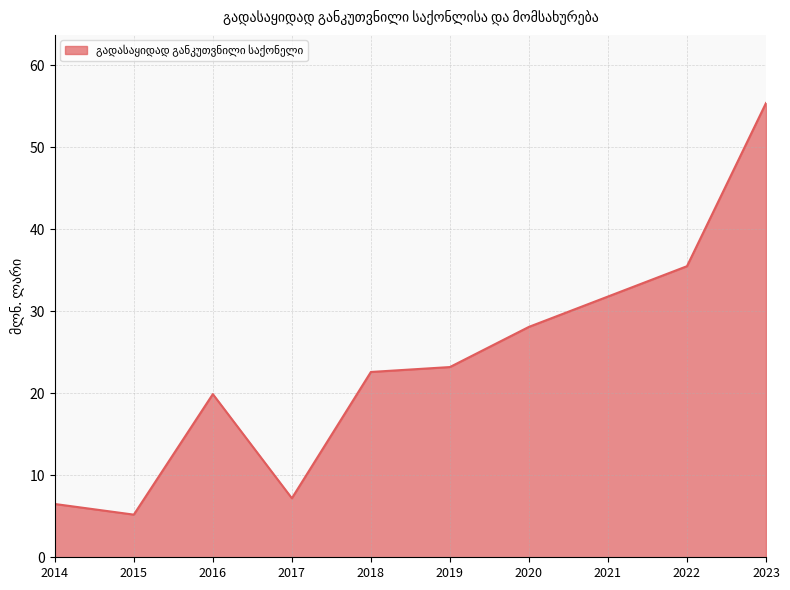

Which has a higher value, 2017 or 2020?

2020